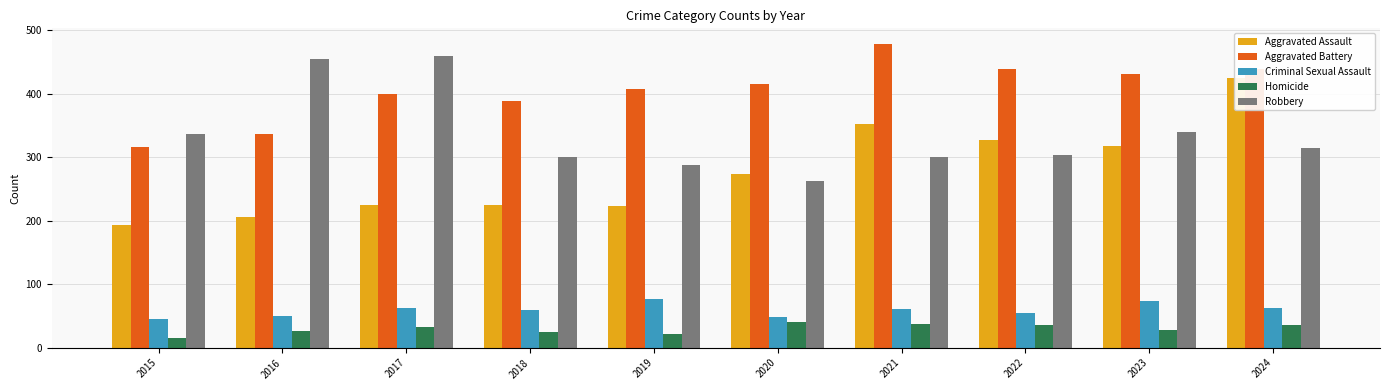

What is the difference between the maximum and minimum values in the Aggravated Assault series?

230